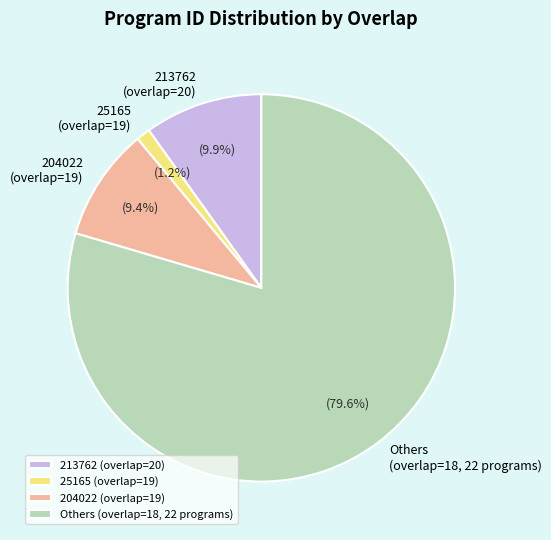

What is the total percentage of 25165 (overlap=19) and 204022 (overlap=19)?

10.6%